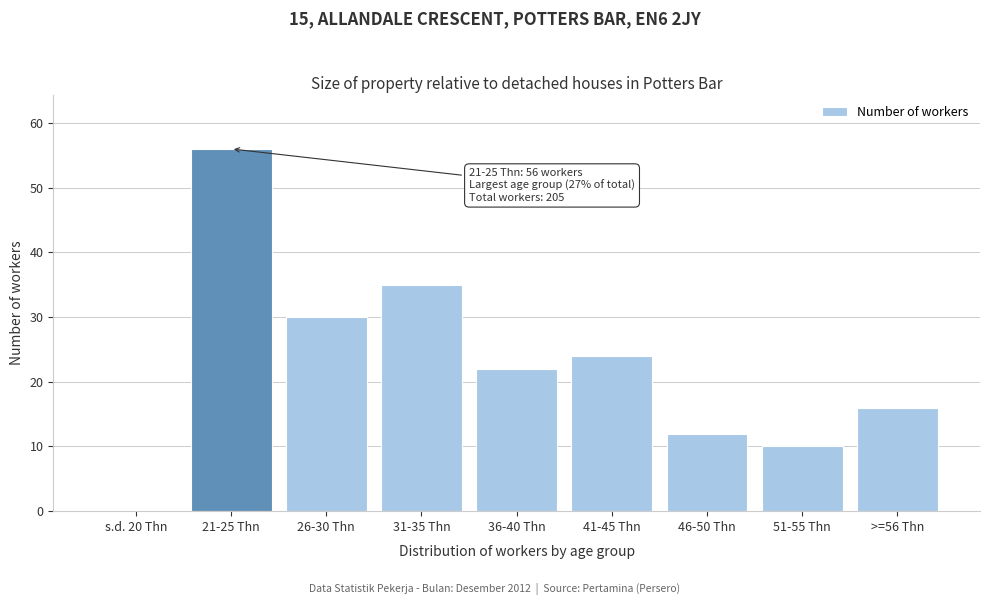

Reading right to left, what are all the values shown in this chart?

>=56 Thn=16	51-55 Thn=10	46-50 Thn=12	41-45 Thn=24	36-40 Thn=22	31-35 Thn=35	26-30 Thn=30	21-25 Thn=56	s.d. 20 Thn=0